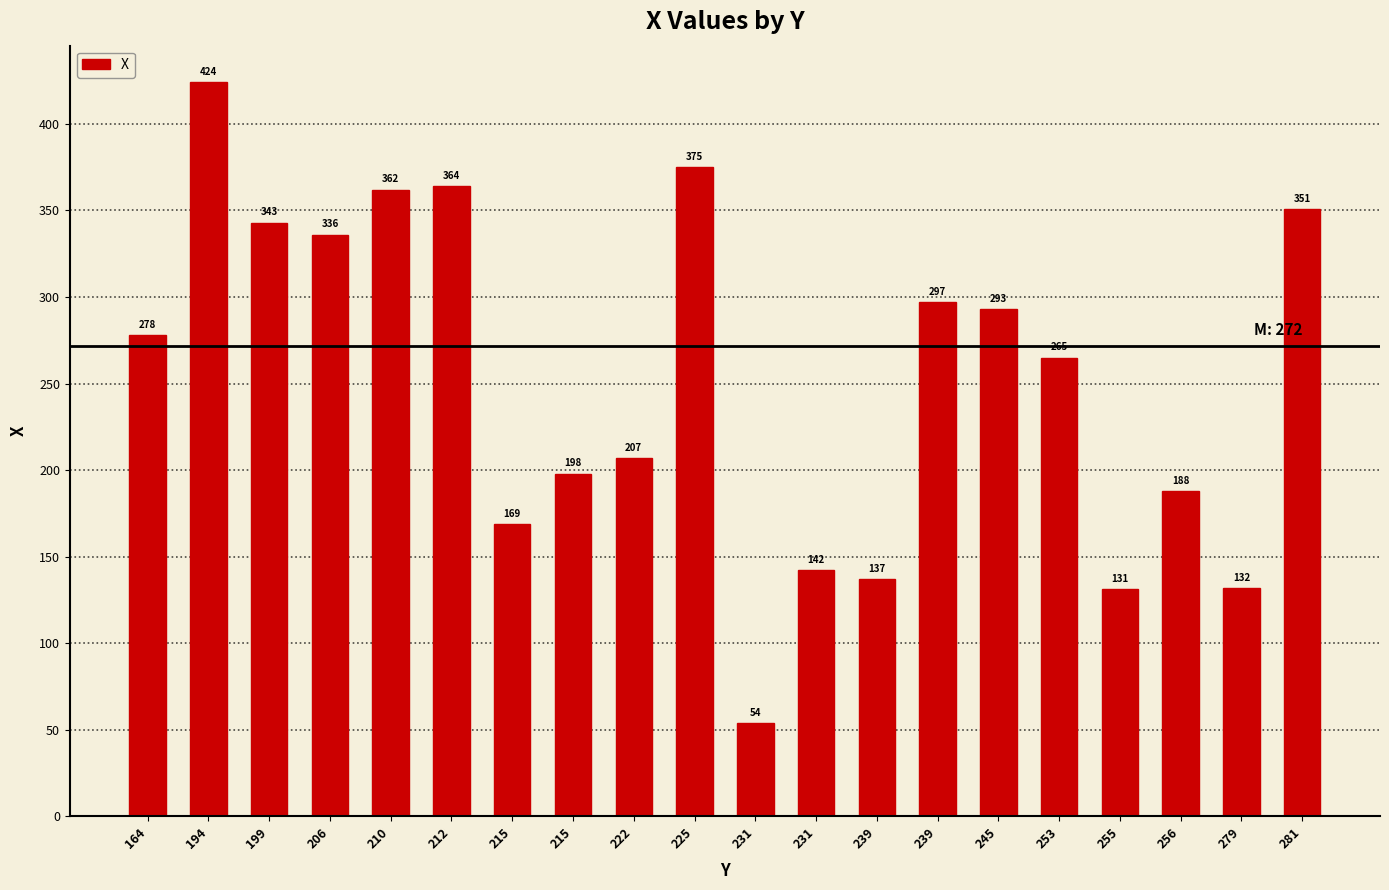

Which has a higher value, 231 or 199?

199